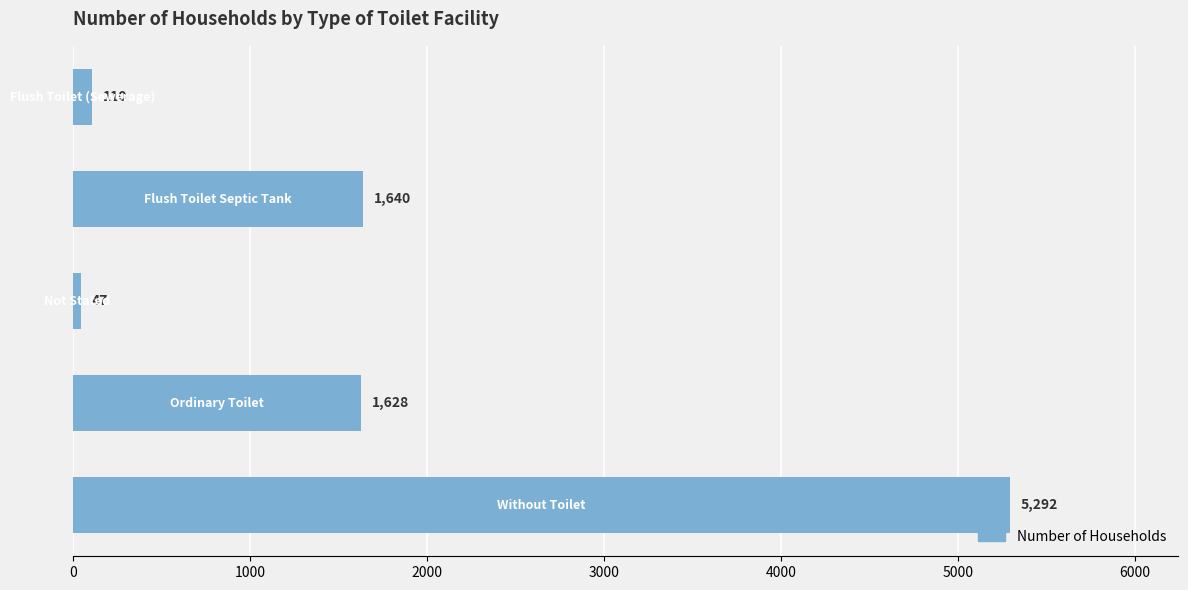

What is the greatest value displayed?

5292